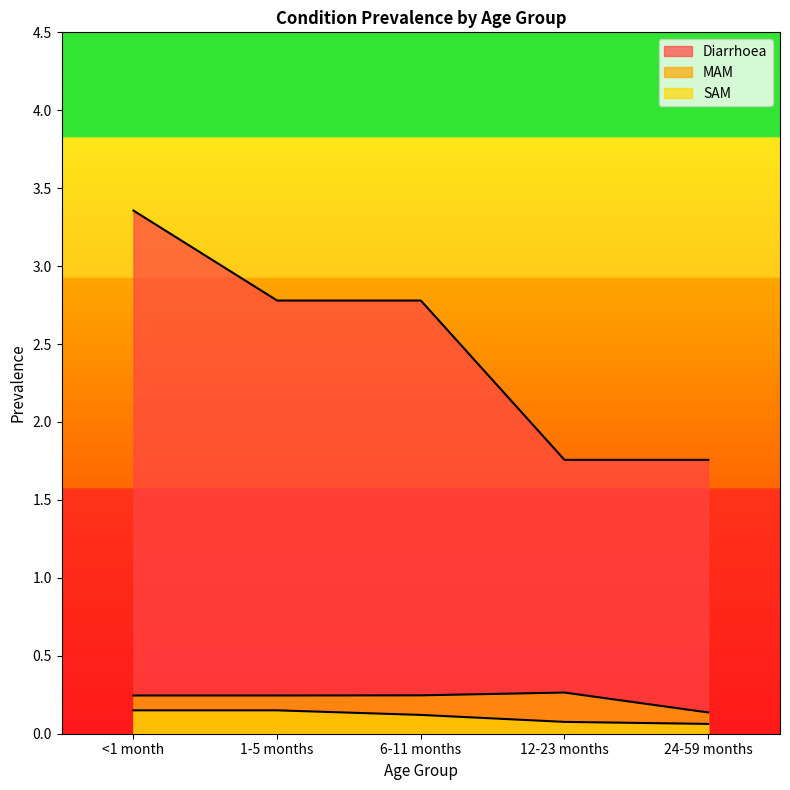

True or false: Diarrhoea has more than 2 points higher than both neighbors.

False